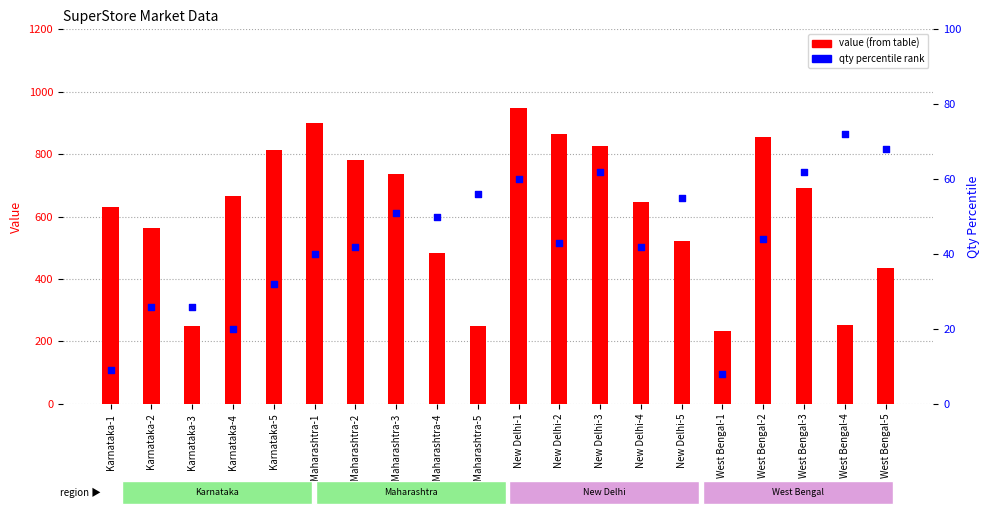

Which series has the largest Y range (max minus min)?

value (from table)